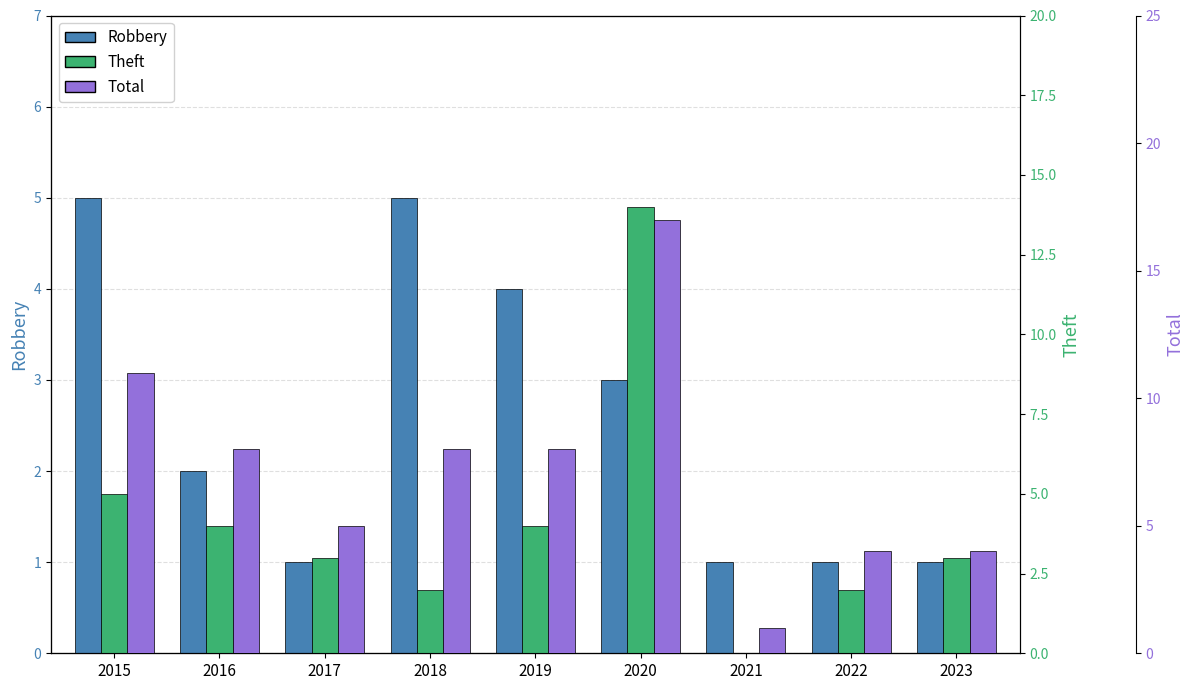

Which series has the largest total across all categories?

Total